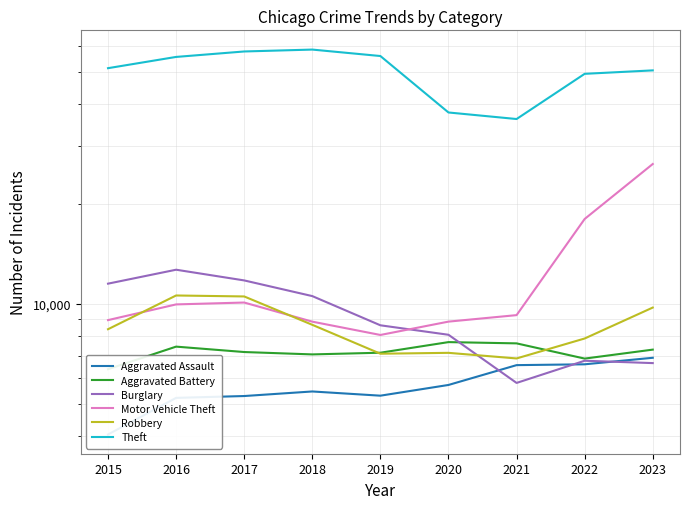

True or false: Aggravated Battery and Theft cross at least once.

False